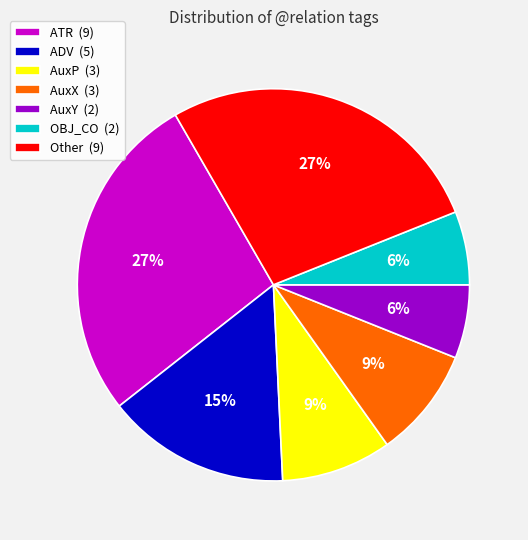

The AuxX (3) slice represents 3% of the pie. True or false?

False